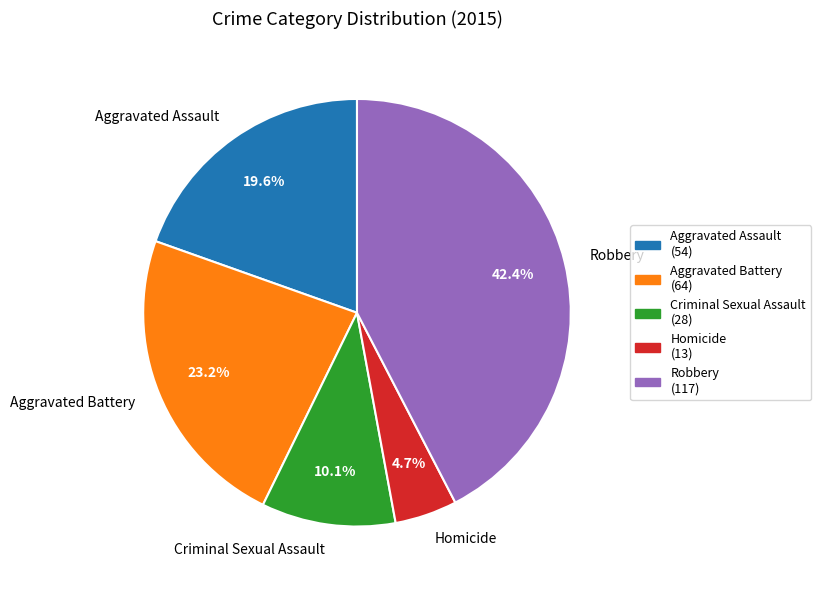

What is the largest slice in the pie chart?

Robbery